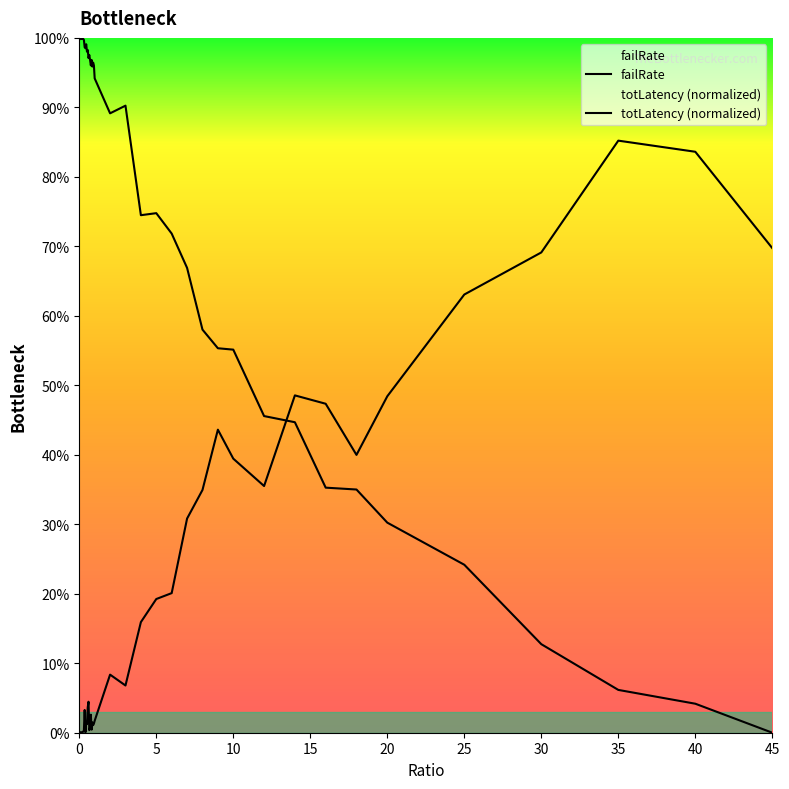

Does the chart display data point markers on the line(s)?

No